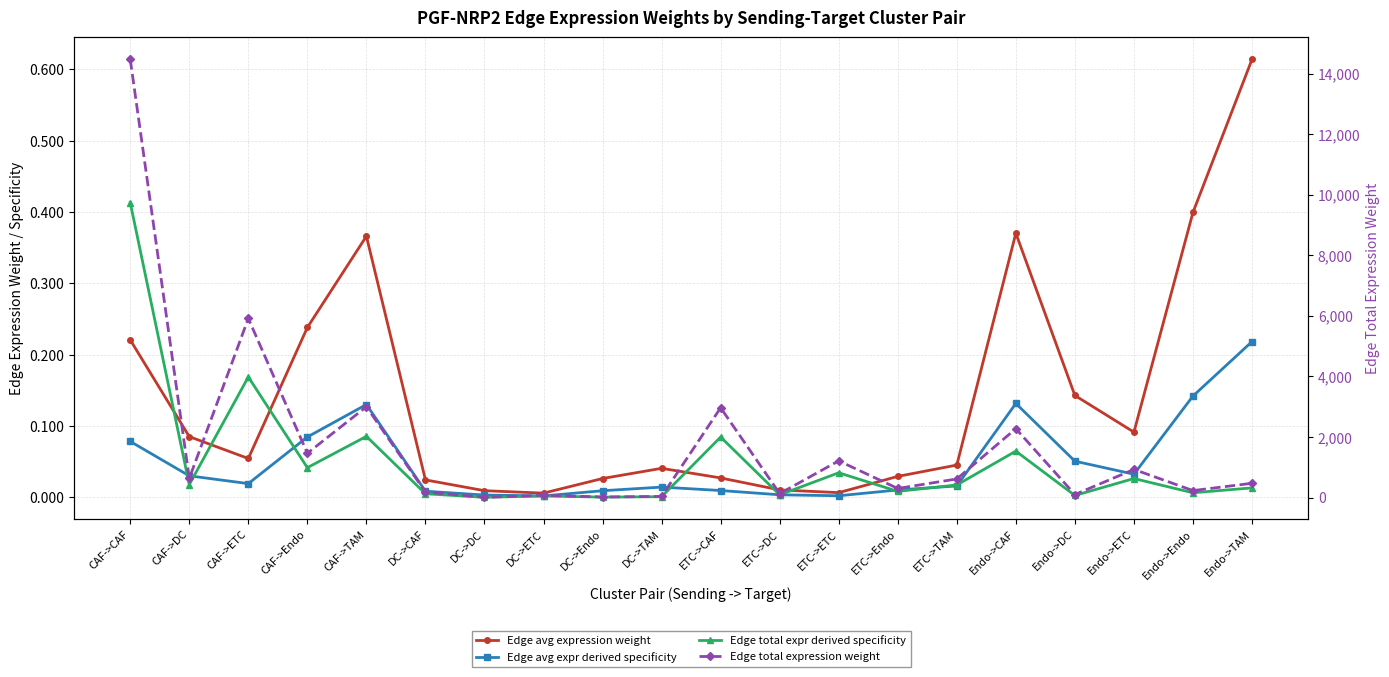

Rank the categories by Edge avg expression weight value from lowest to highest.

DC->ETC, ETC->ETC, DC->DC, ETC->DC, DC->CAF, DC->Endo, ETC->CAF, ETC->Endo, DC->TAM, ETC->TAM, CAF->ETC, CAF->DC, Endo->ETC, Endo->DC, CAF->CAF, CAF->Endo, CAF->TAM, Endo->CAF, Endo->Endo, Endo->TAM